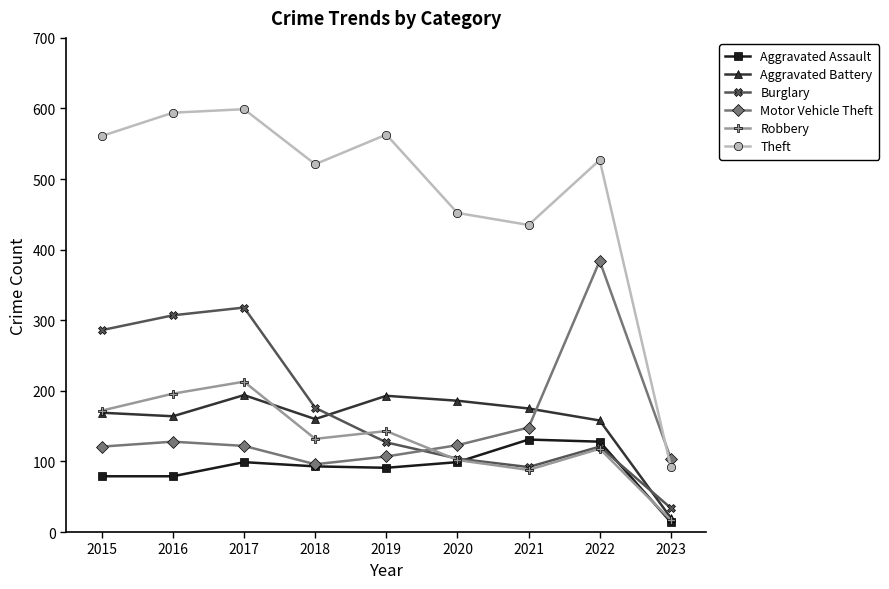

How many intersections are there between Aggravated Battery and Burglary?

2